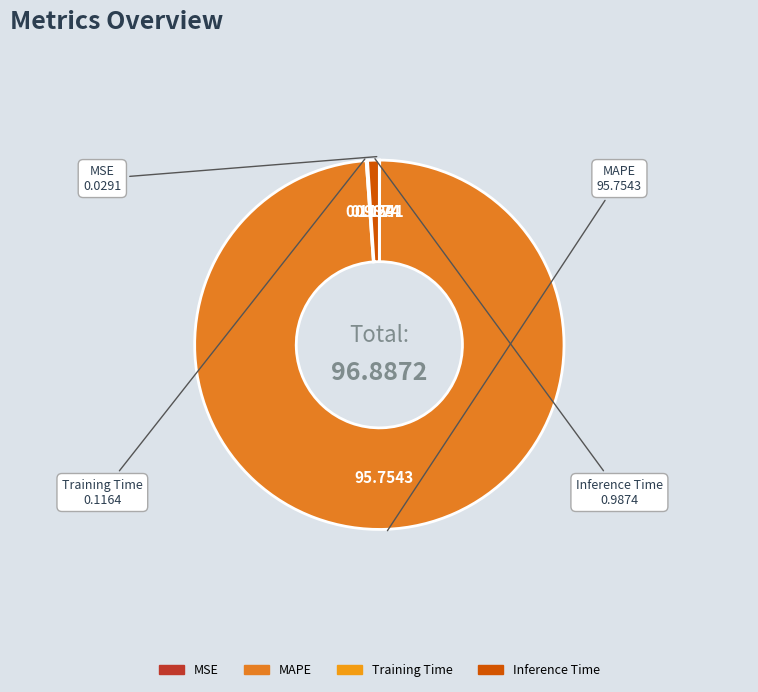

Do MAPE and Inference Time together represent more than half of the pie?

Yes